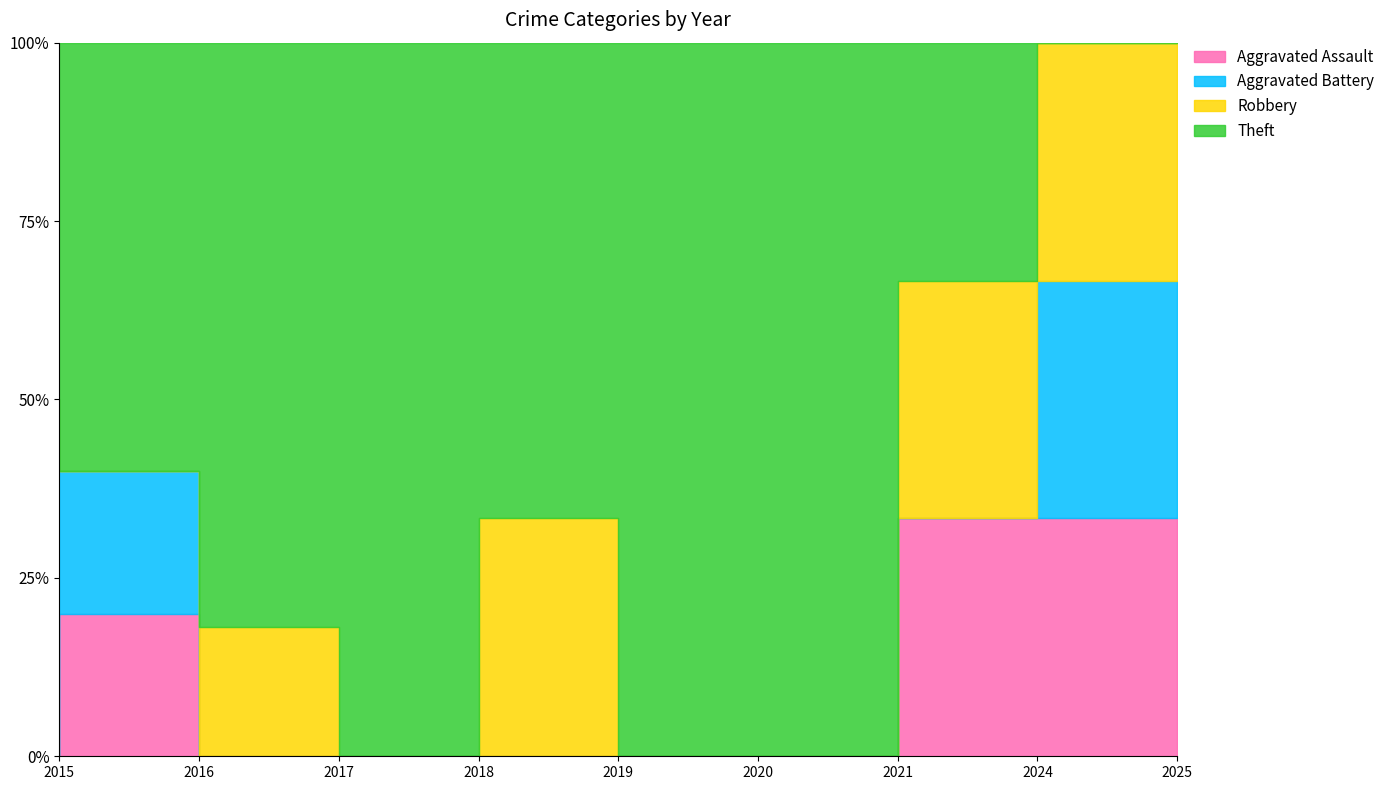

Reading left to right, list all the values displayed in this chart.

Aggravated Assault: 0	1	0	0	0	0	0	2	1
Aggravated Battery: 1	1	0	0	0	0	0	0	1
Robbery: 0	0	2	0	1	0	0	2	1
Theft: 1	3	9	5	2	2	1	2	0